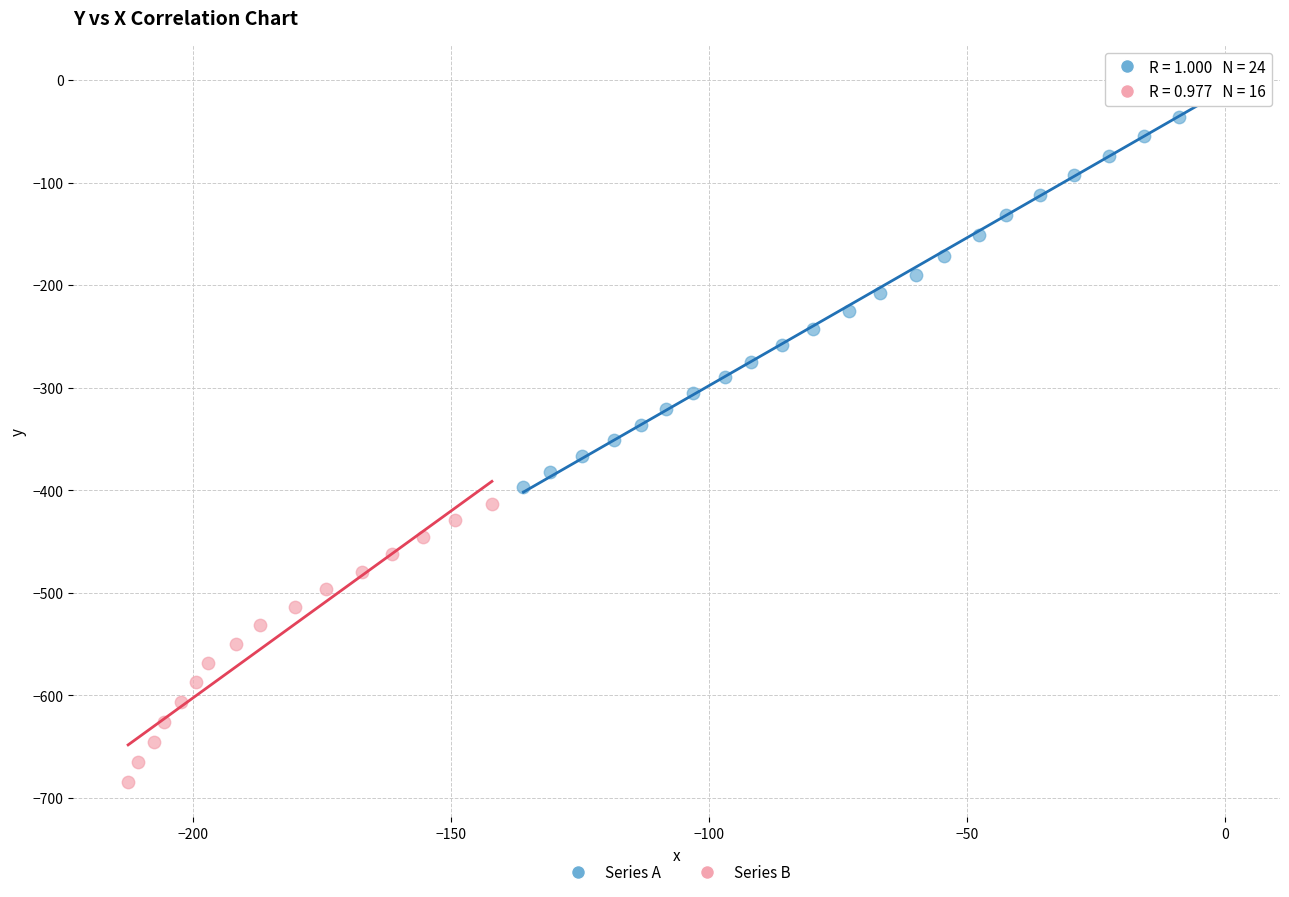

Which series has the largest Y range (max minus min)?

Series A